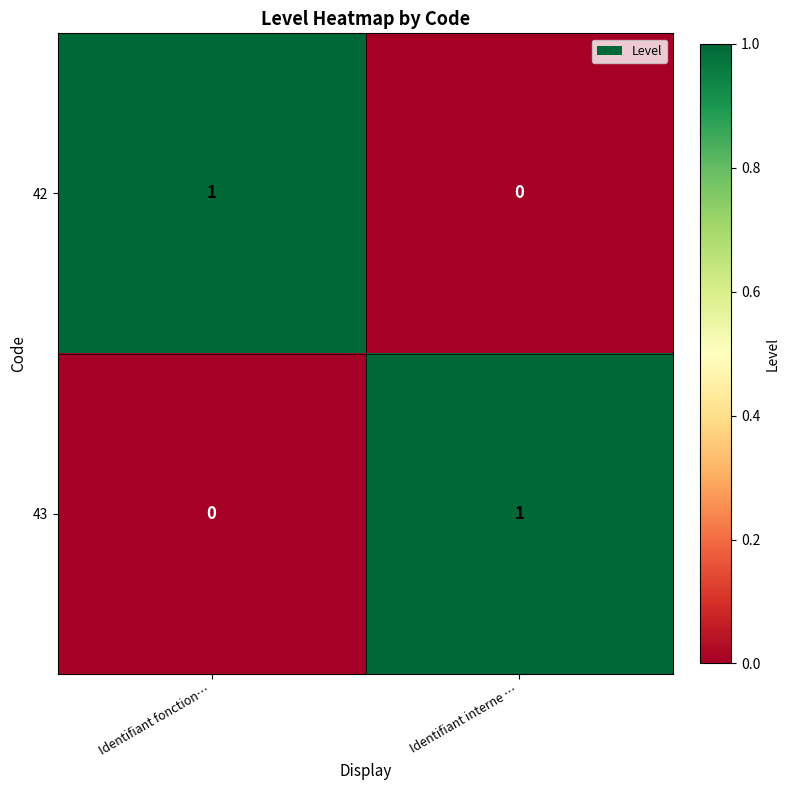

At which label is 42 closest to 0?

Identifiant interne …